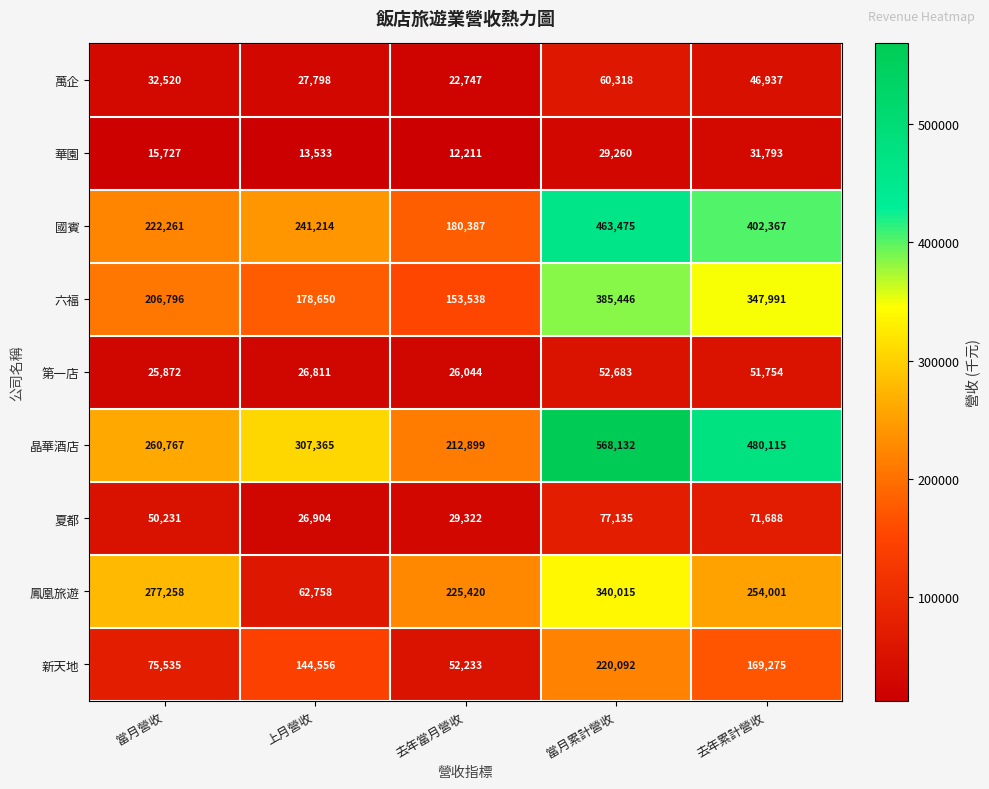

Where is 第一店 nearest to the value 39277?

上月營收